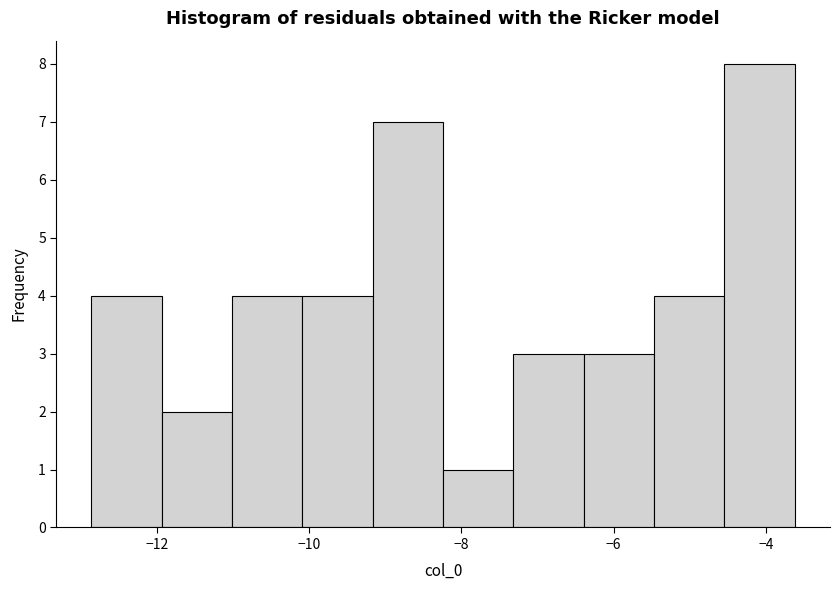

How tall is the bar that spans -12.0 to -11.0 on the x-axis? Neither the bar edges nor the heights are printed on the chart, so give them approximately, as read against the axes.

2